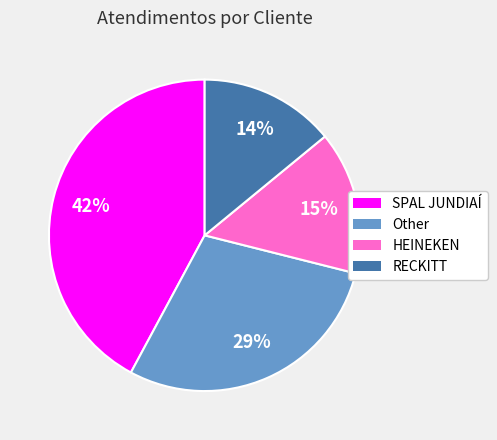

Is the sum of SPAL JUNDIAÍ and HEINEKEN greater than half?

Yes